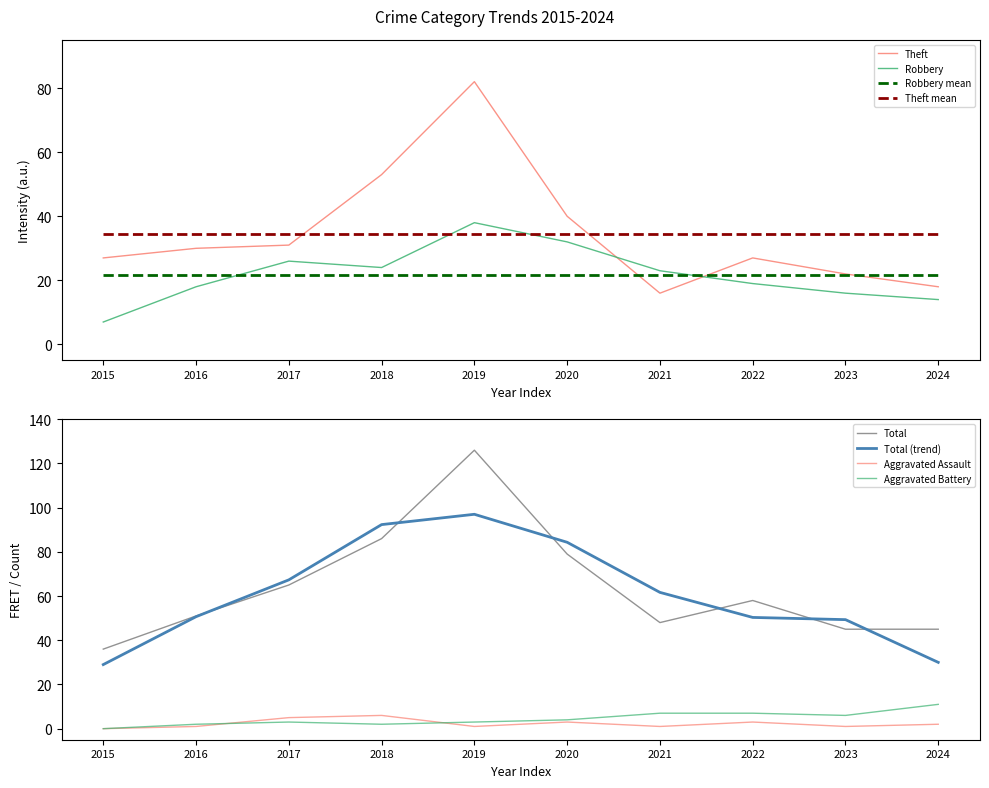

True or false: Total has more than 1 points higher than both neighbors.

True